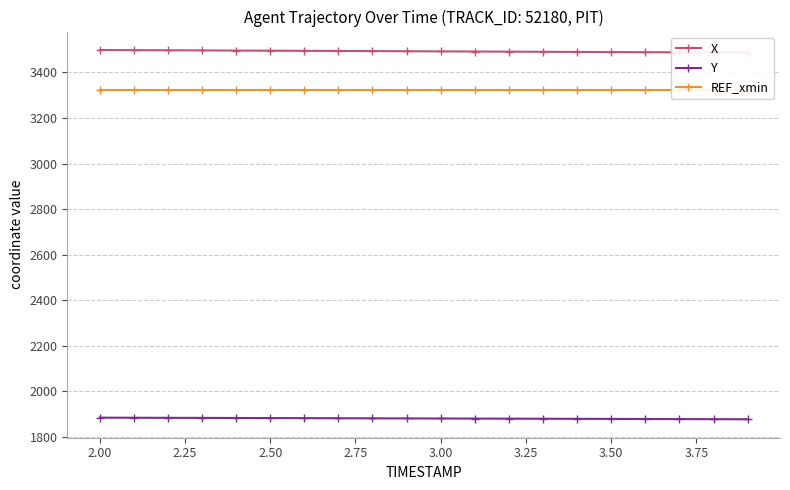

What is the minimum value for Y?

1877.8